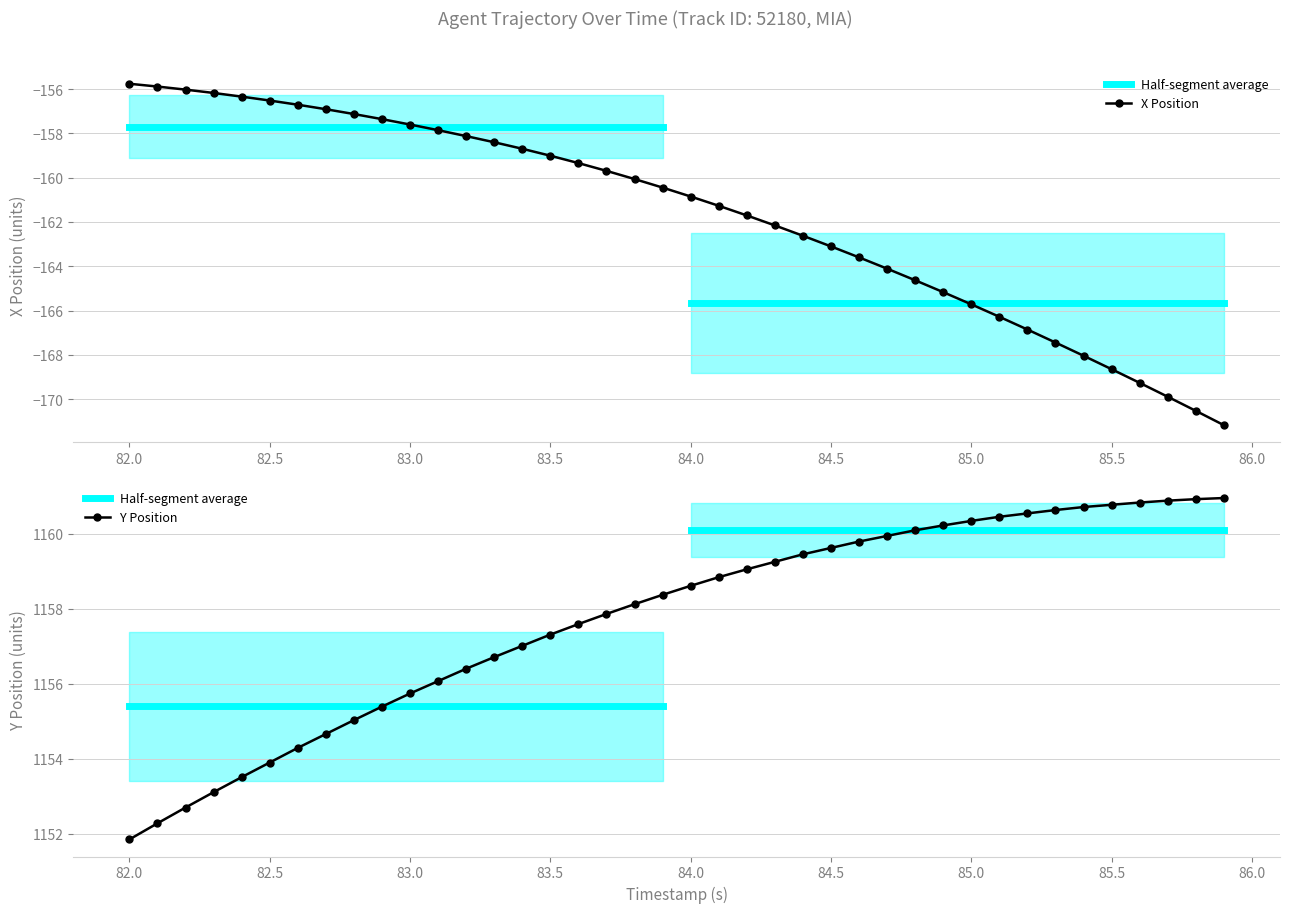

Which series has the largest total across all categories?

Y